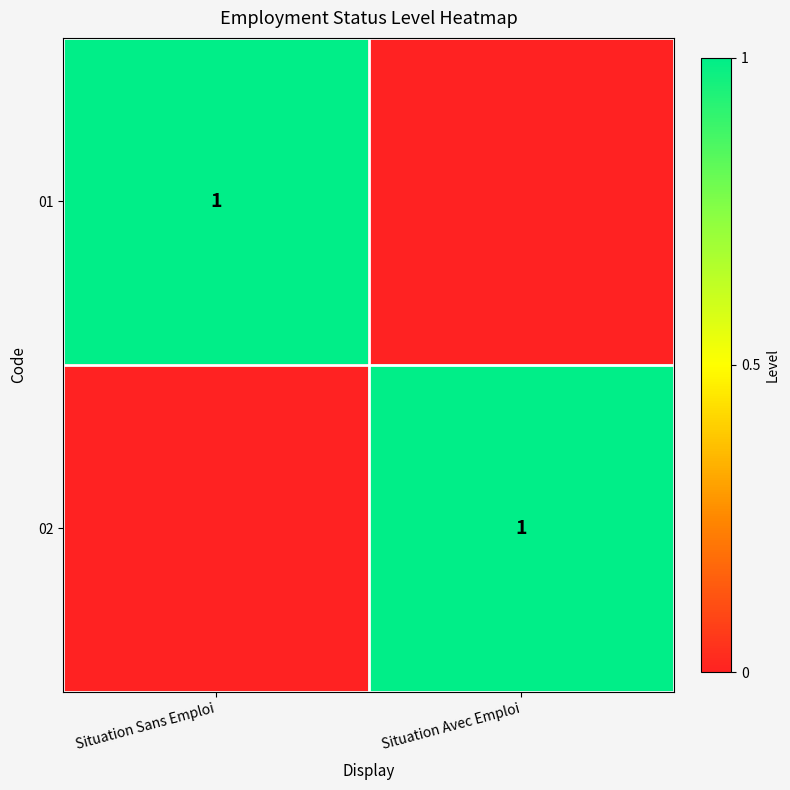

The value of 01 at Situation Sans Emploi is 1. True or false?

True